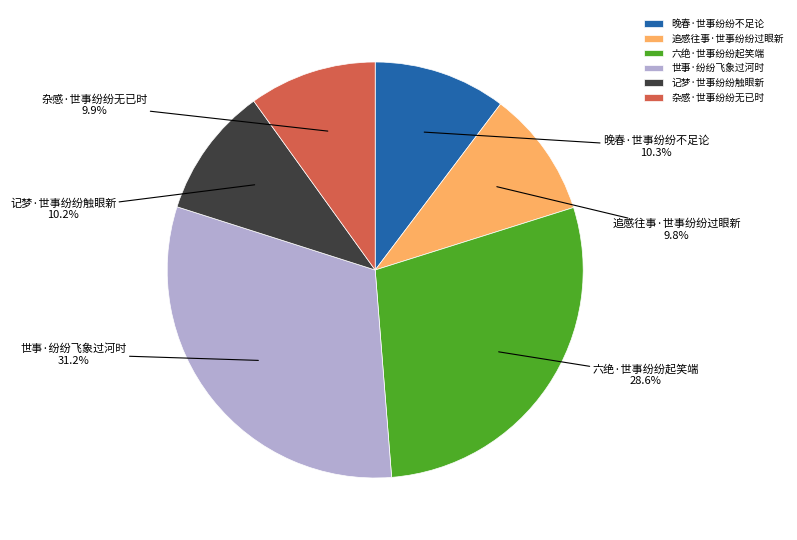

Which slice is the largest?

世事·纷纷飞象过河时